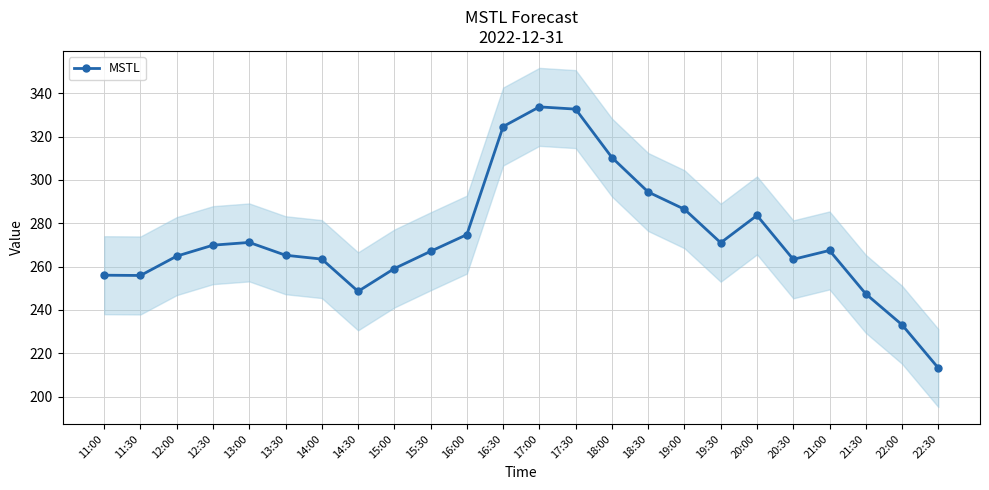

Reading right to left, extract all data points from this chart.

22:30=213.2	22:00=233.1	21:30=247.4	21:00=267.5	20:30=263.4	20:00=283.6	19:30=271.0	19:00=286.5	18:30=294.4	18:00=310.4	17:30=332.7	17:00=333.8	16:30=324.7	16:00=274.8	15:30=267.1	15:00=259.1	14:30=248.6	14:00=263.5	13:30=265.3	13:00=271.2	12:30=269.9	12:00=264.9	11:30=255.9	11:00=256.0